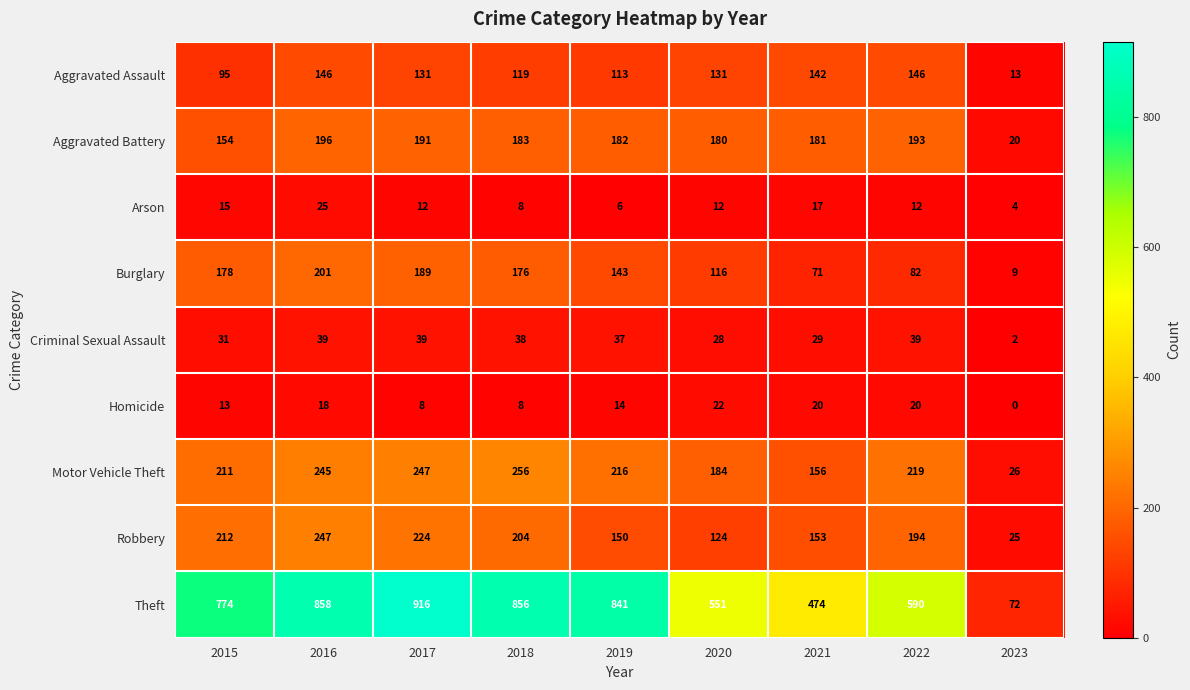

List the series in order of their peak value, highest first.

Theft, Motor Vehicle Theft, Robbery, Burglary, Aggravated Battery, Aggravated Assault, Criminal Sexual Assault, Arson, Homicide